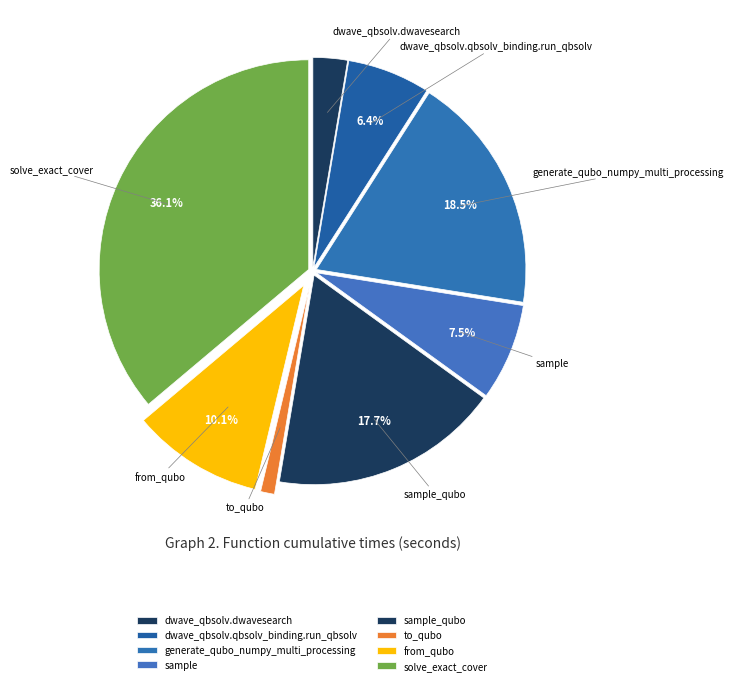

To the nearest percent, what is the difference between the to_qubo and generate_qubo_numpy_multi_processing slice percentages?

17%